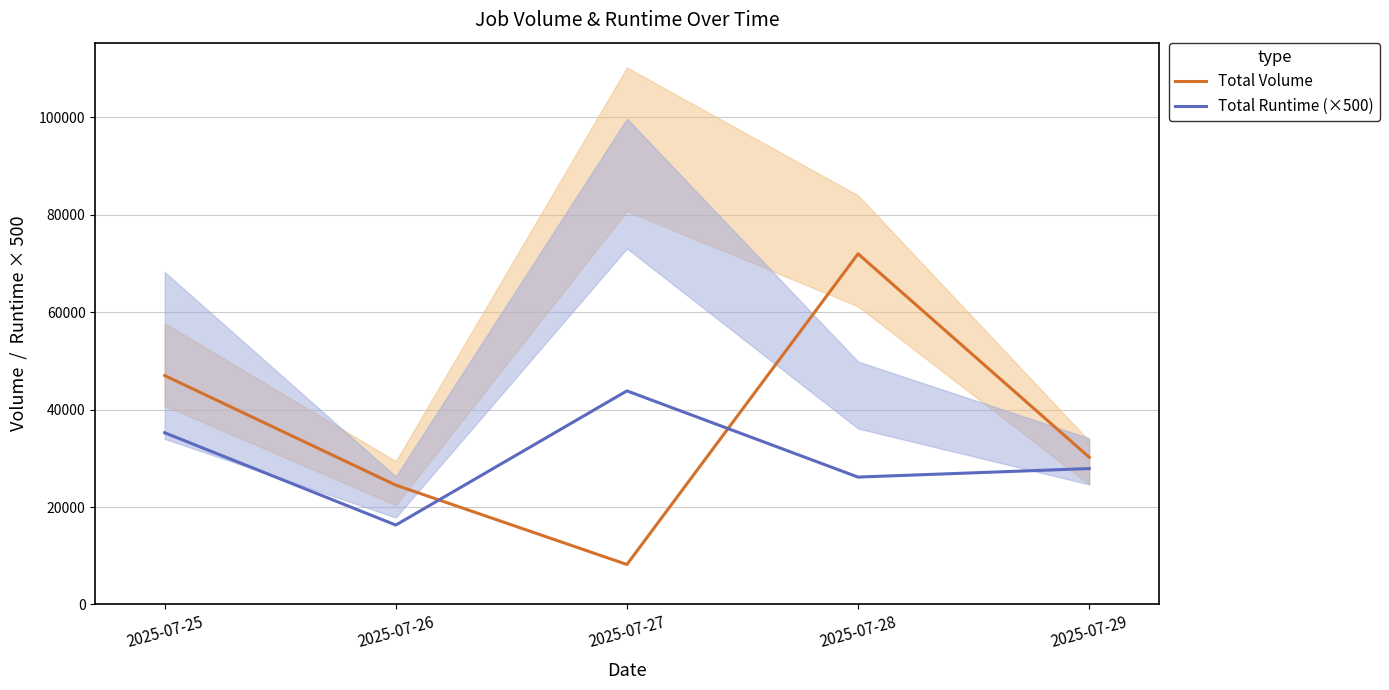

Reading left to right, transcribe all the data shown in this chart.

Total Volume: 2025-07-25=47000	2025-07-26=24500	2025-07-27=8200	2025-07-28=72000	2025-07-29=30230
Total Runtime (×500): 2025-07-25=35250	2025-07-26=16300	2025-07-27=43850	2025-07-28=26150	2025-07-29=27900